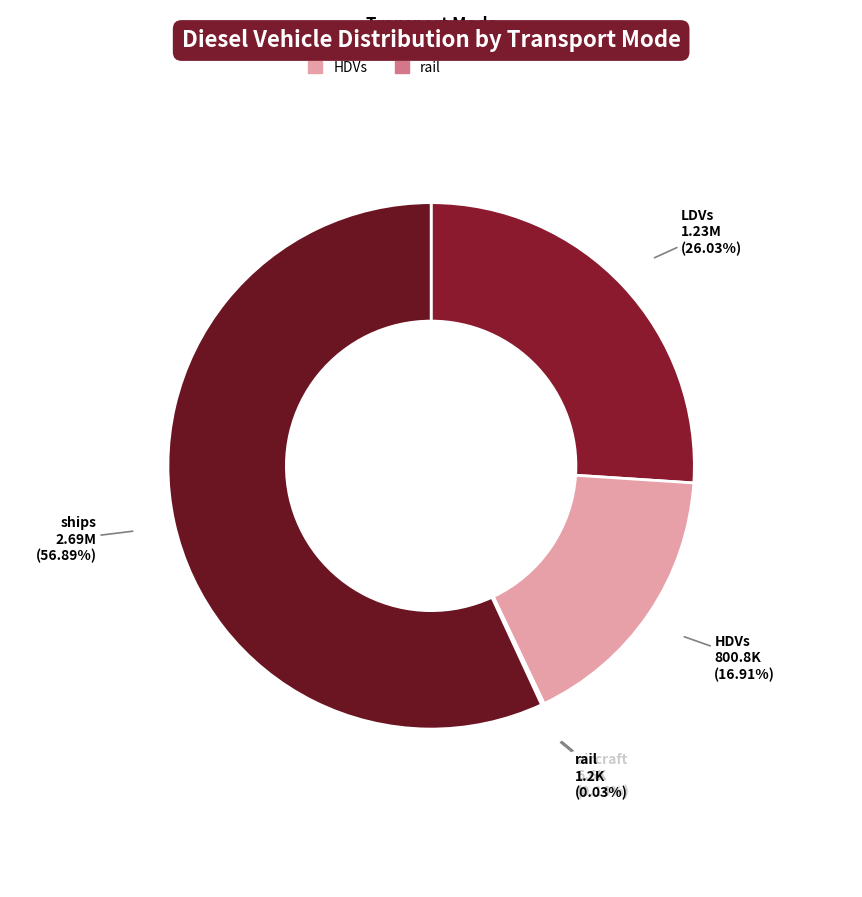

Is there a majority slice in this chart?

Yes